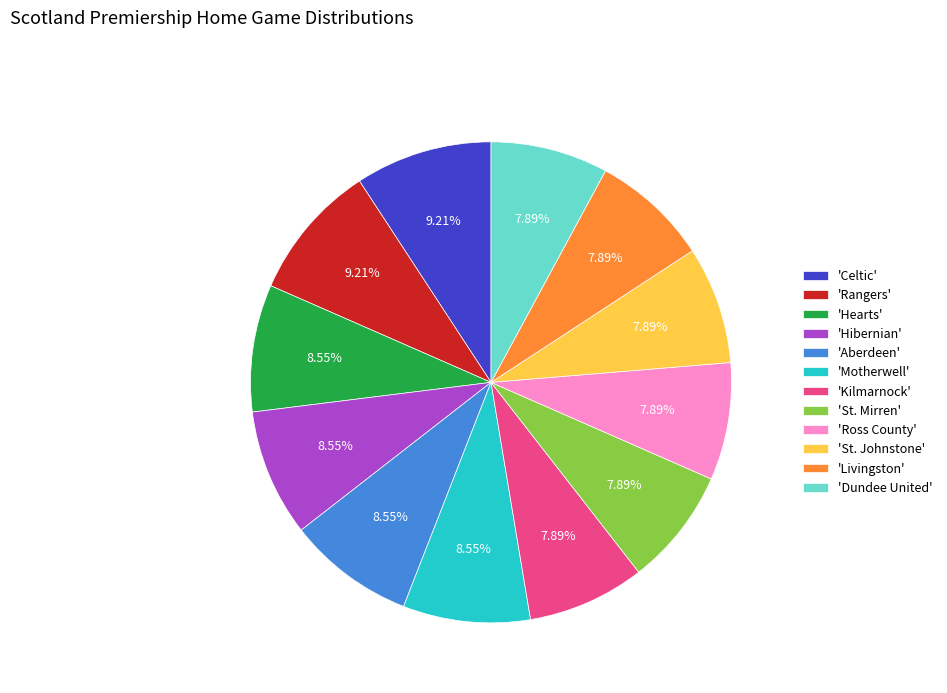

Between 'Ross County' and 'Aberdeen', which is larger?

'Aberdeen'